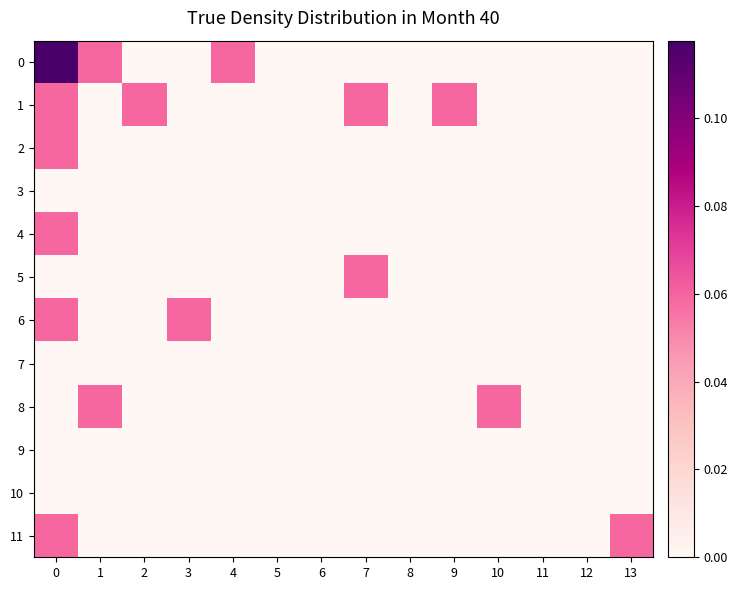

How many data points does each series have?

14